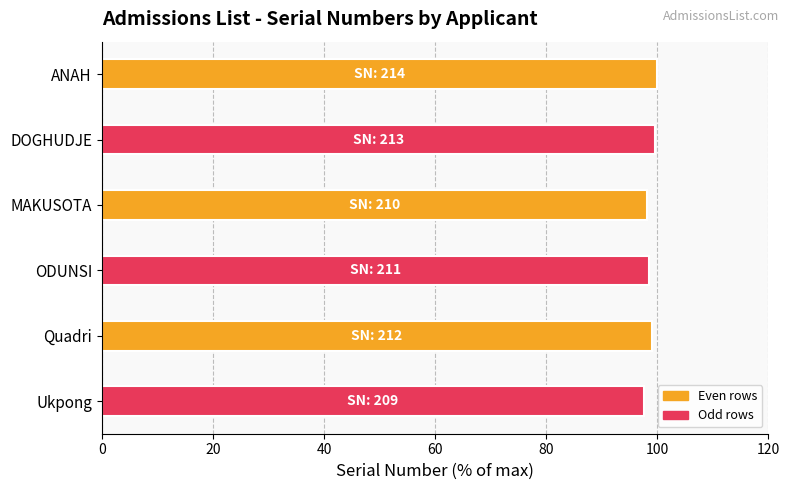

What position from the top is ODUNSI?

4